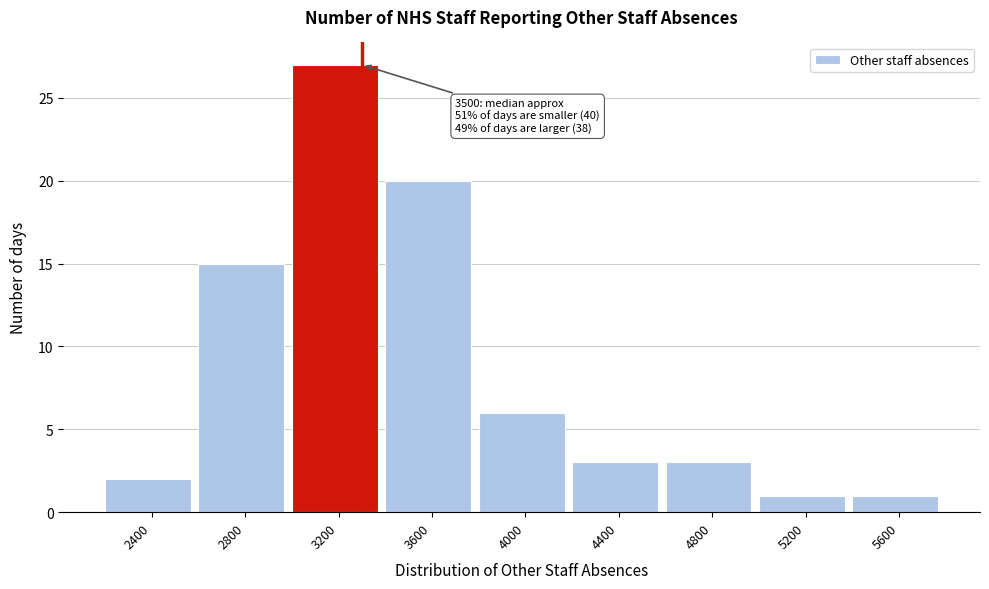

Reading left to right, transcribe all the data shown in this chart.

2400=2	2800=15	3200=27	3600=20	4000=6	4400=3	4800=3	5200=1	5600=1